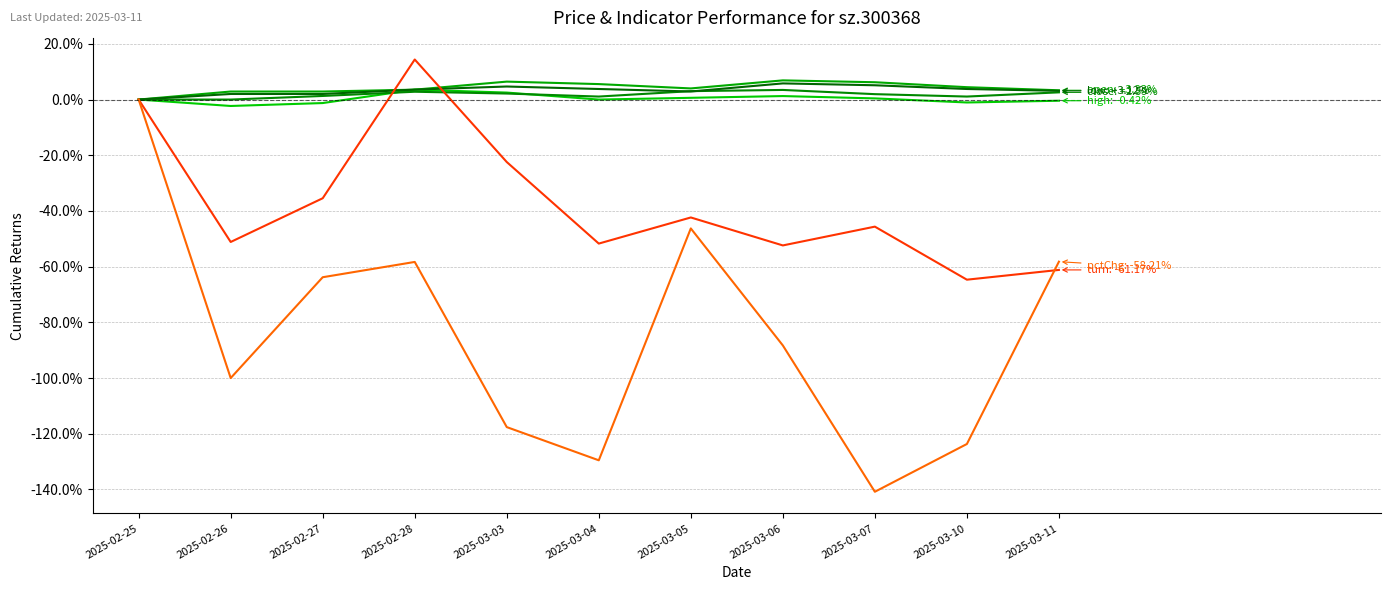

Is this an area chart (filled region under the line)?

No